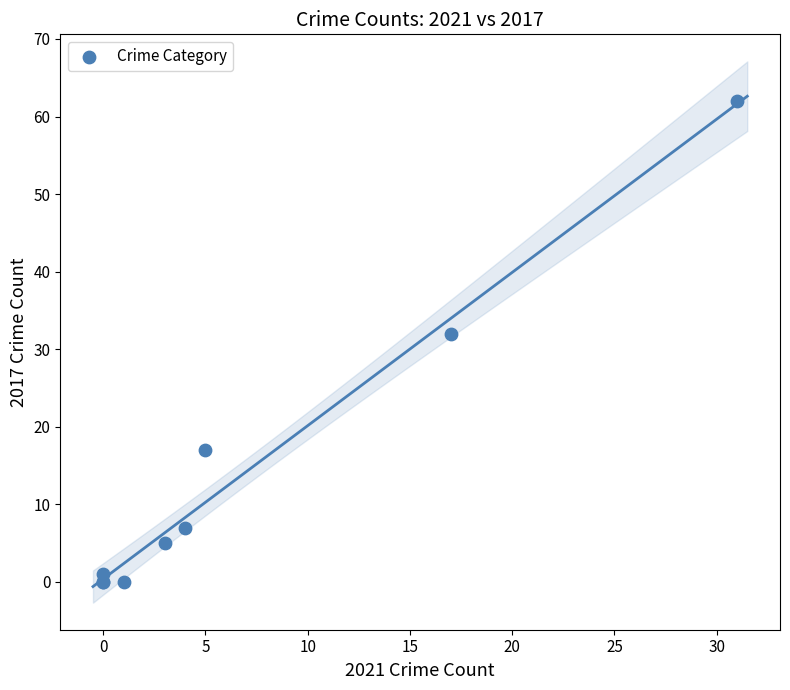

What Y value in the scatter plot is closest to 31?

32